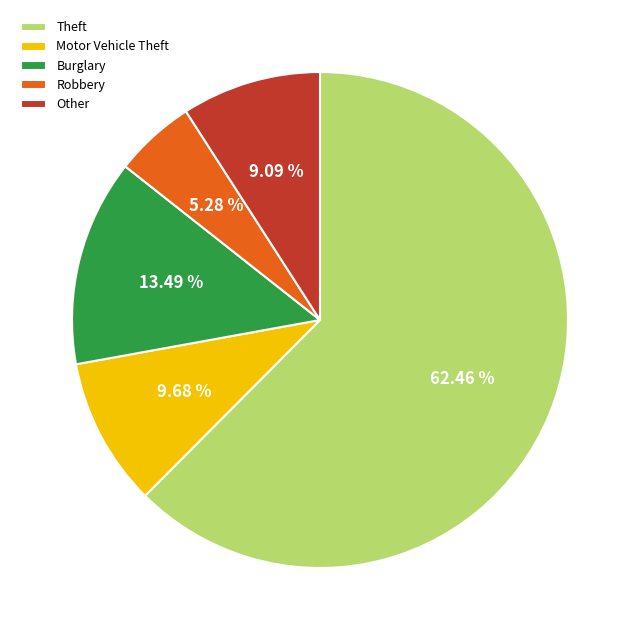

To the nearest percent, what is the combined percentage of Theft and Robbery?

68%